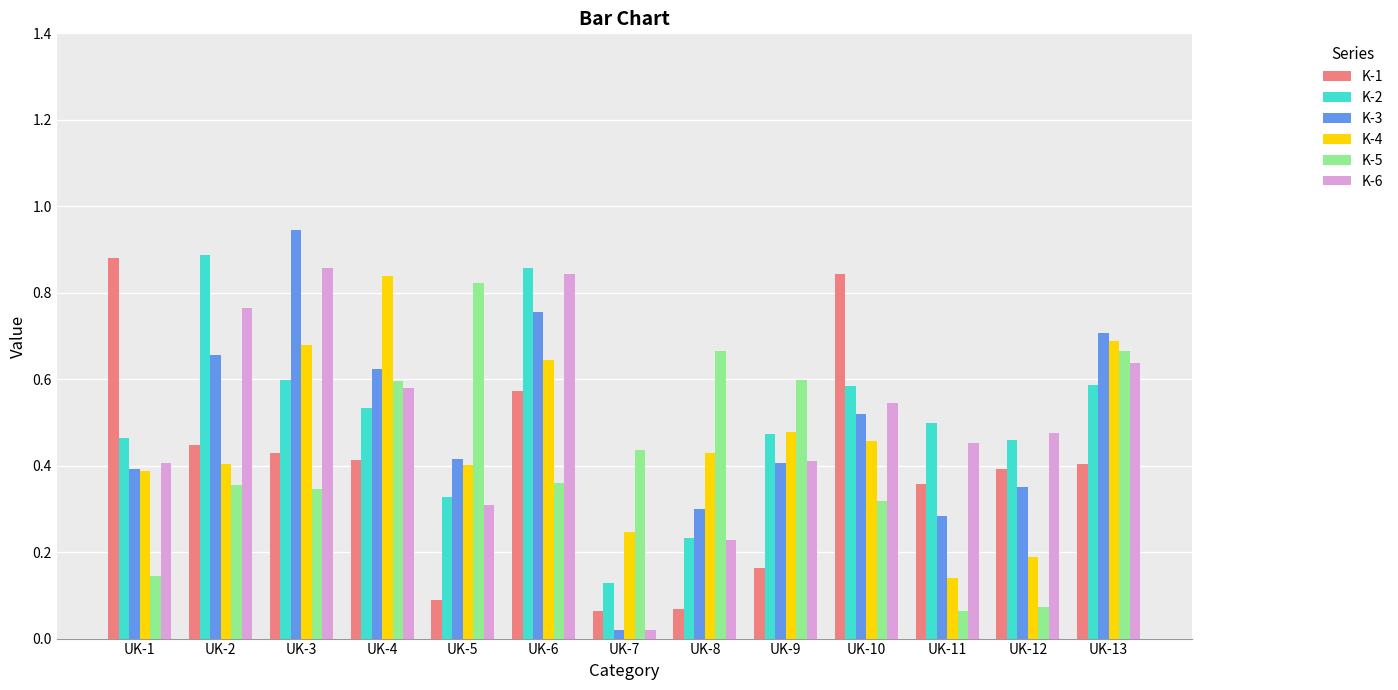

Which series changed the most between UK-4 and UK-11?

K-4